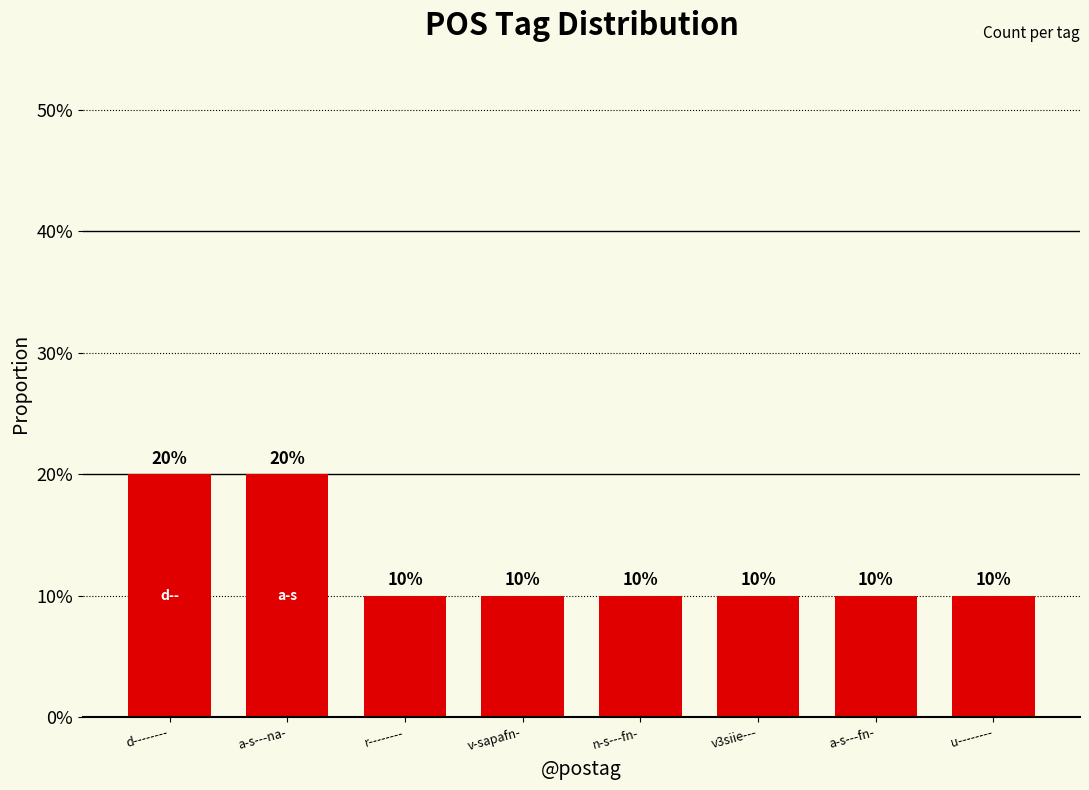

List the labels in order of value, largest first.

d--------, a-s---na-, r--------, v-sapafn-, n-s---fn-, v3siie---, a-s---fn-, u--------